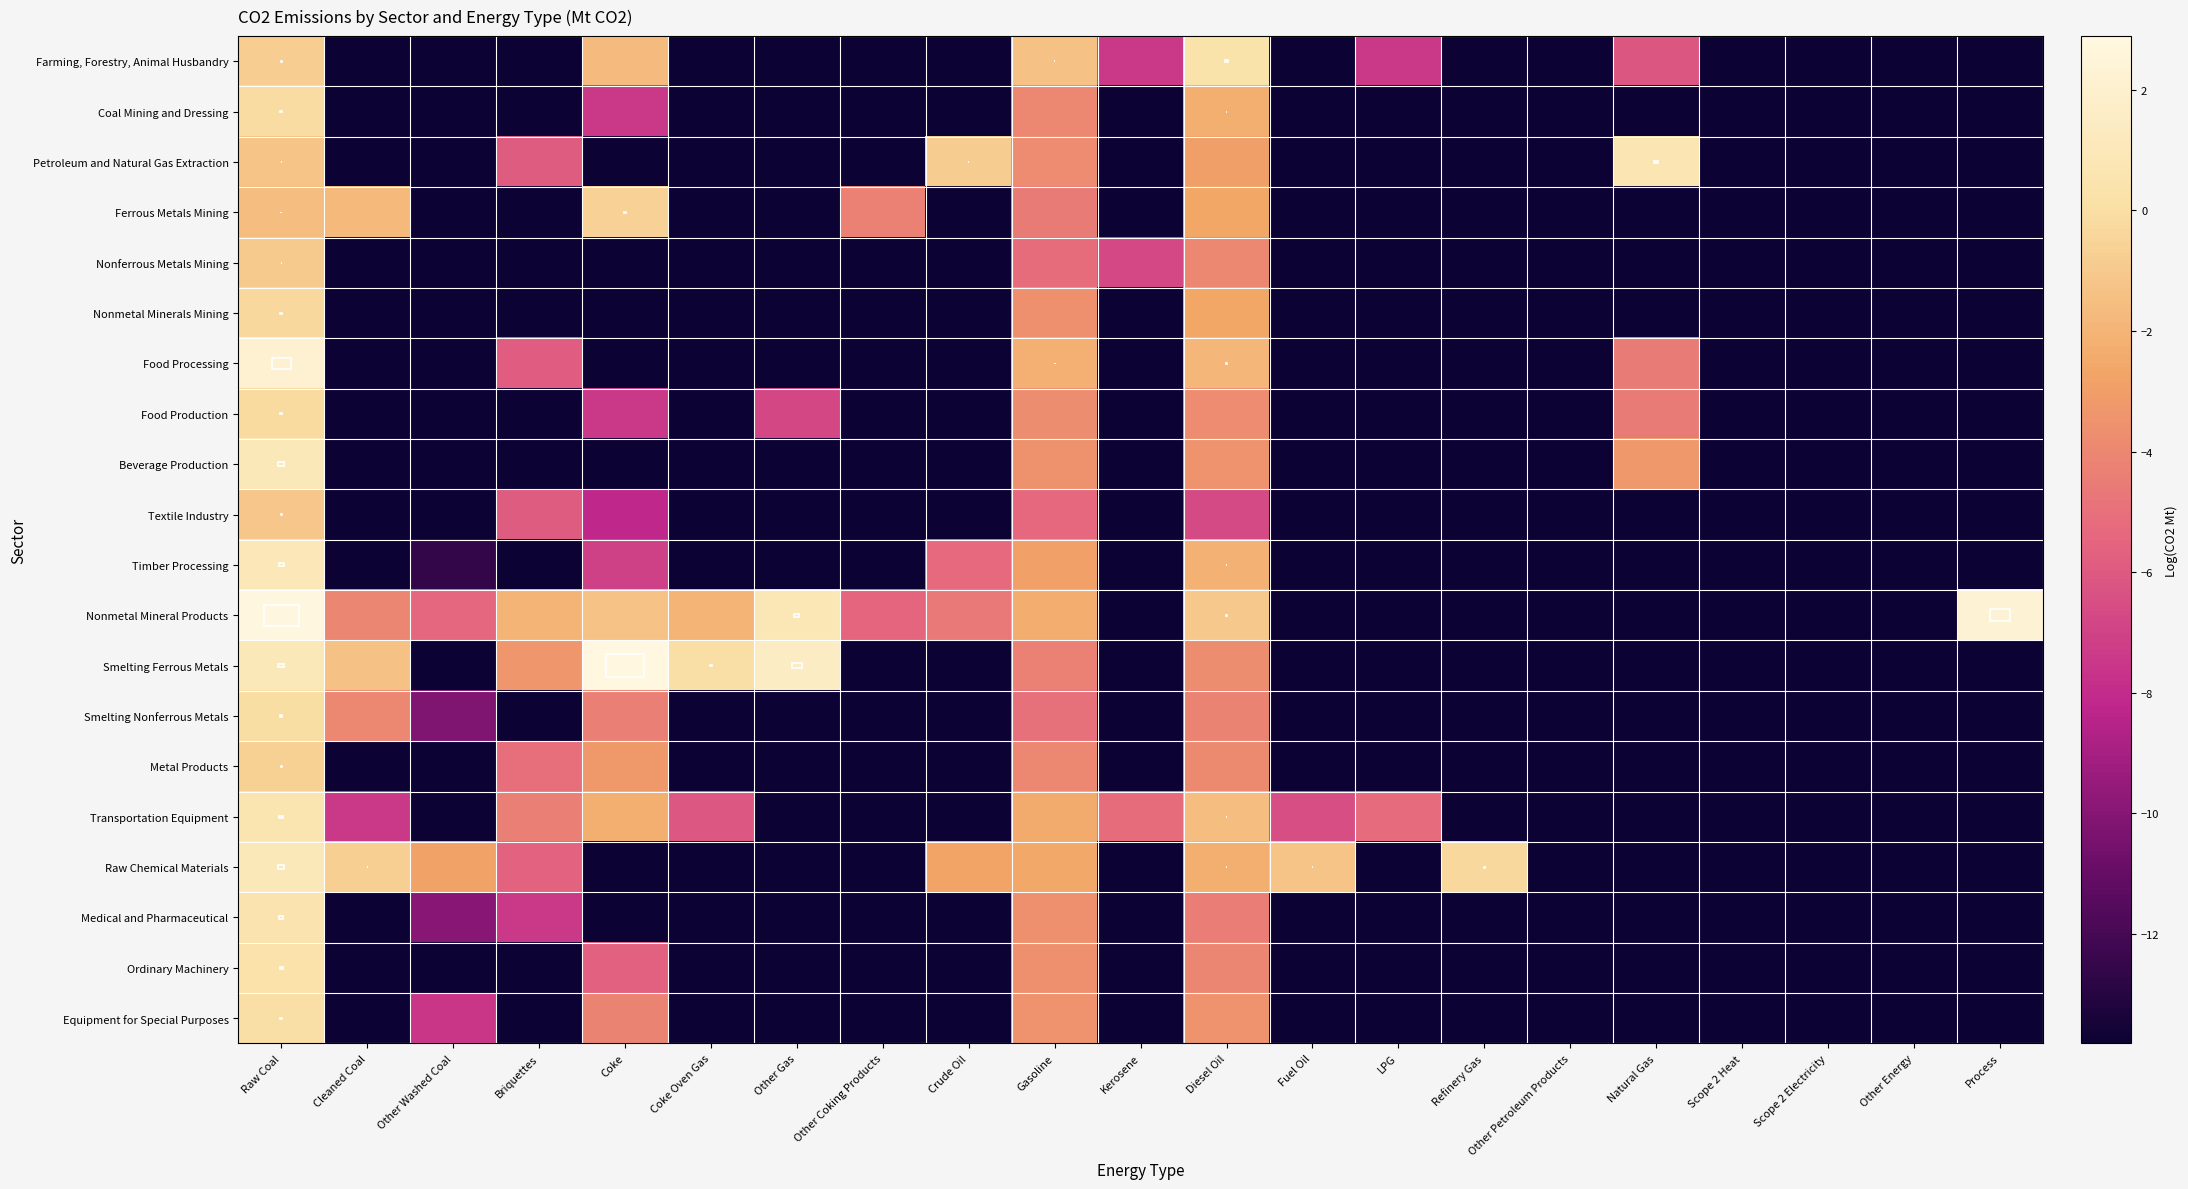

Which series has the largest total across all categories?

Nonmetal Mineral Products